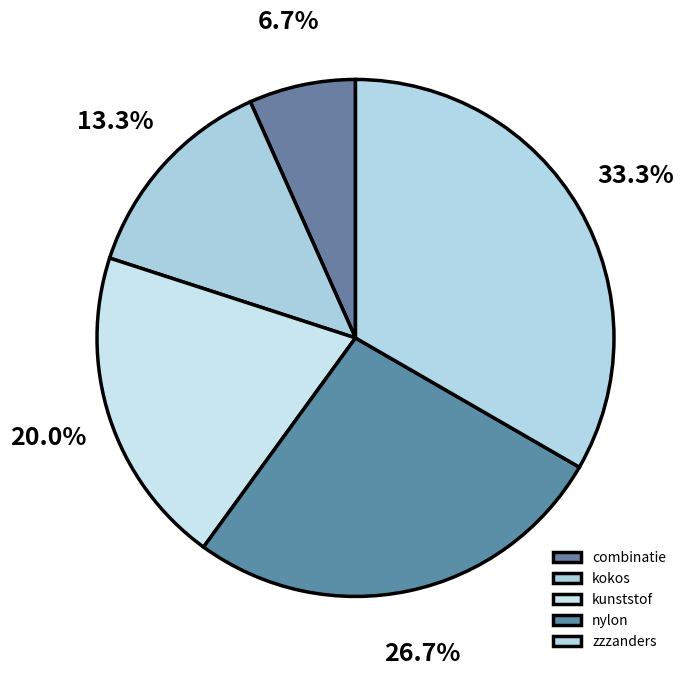

How many slices are in this pie chart?

5